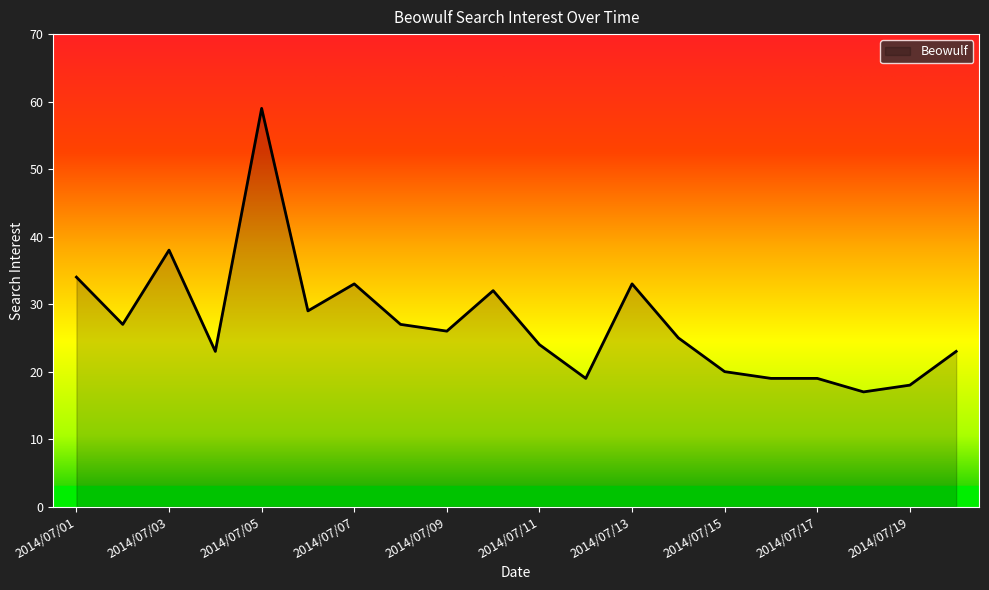

What is the minimum value shown in the chart?

17